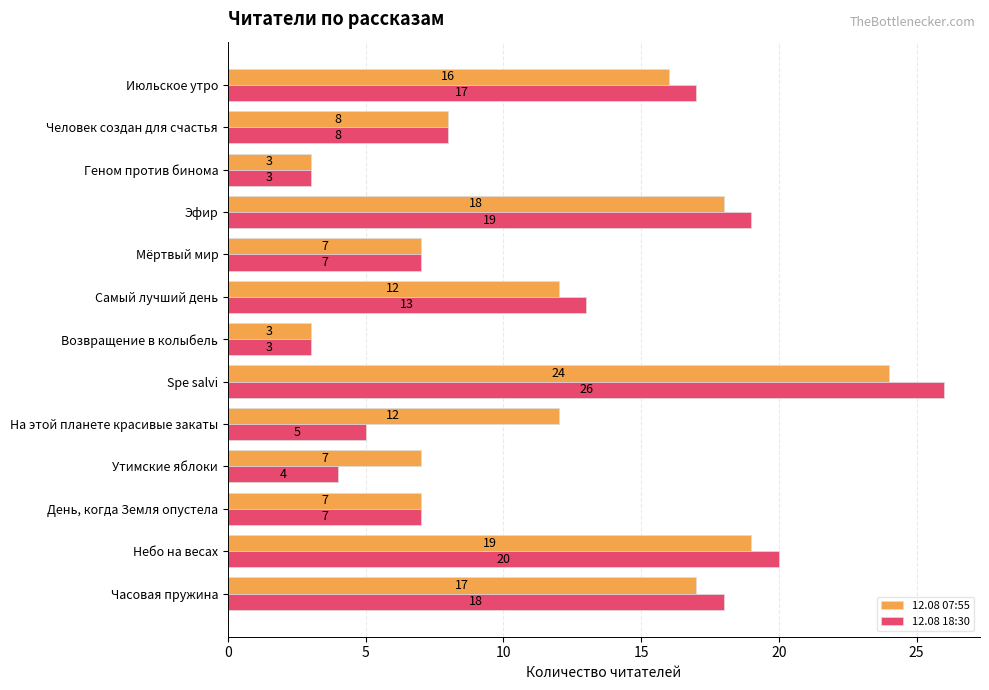

Which series has the widest spread of values?

12.08 18:30